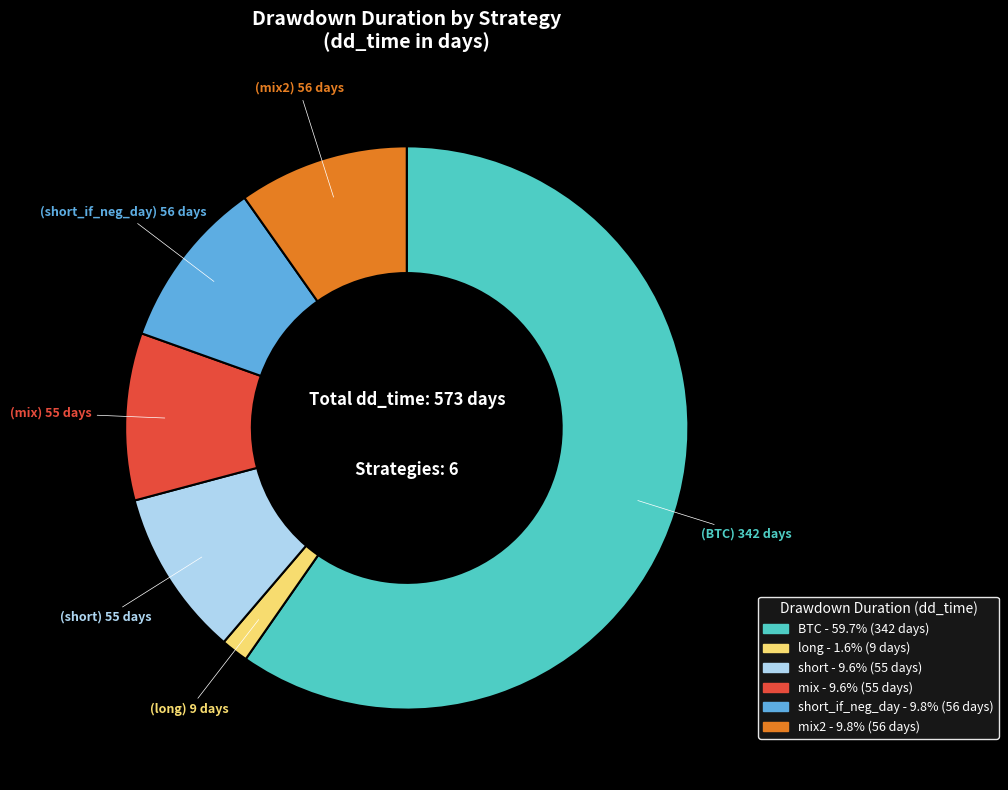

Is there any slice that represents more than half of the pie?

Yes